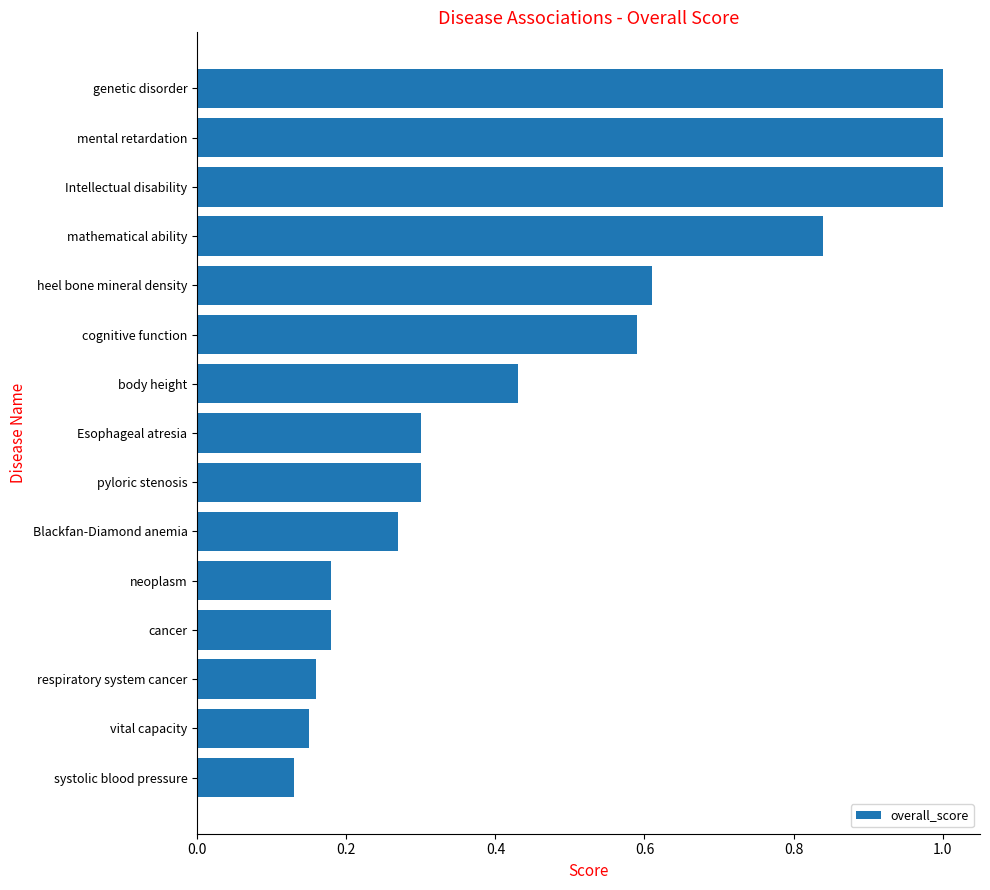

How many values are between 0 and 1?

15